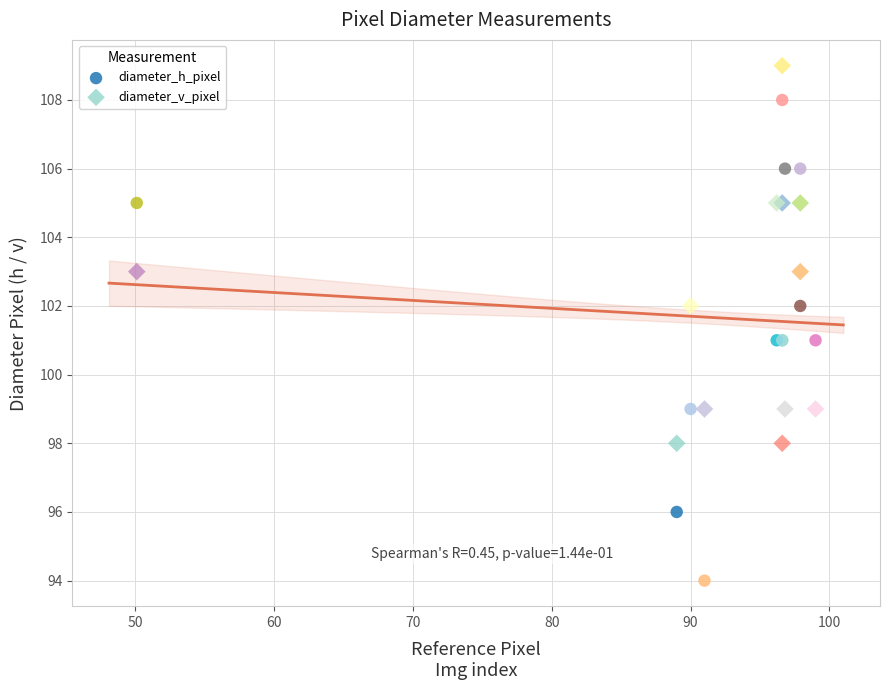

Which series contains the highest Y value?

diameter_v_pixel